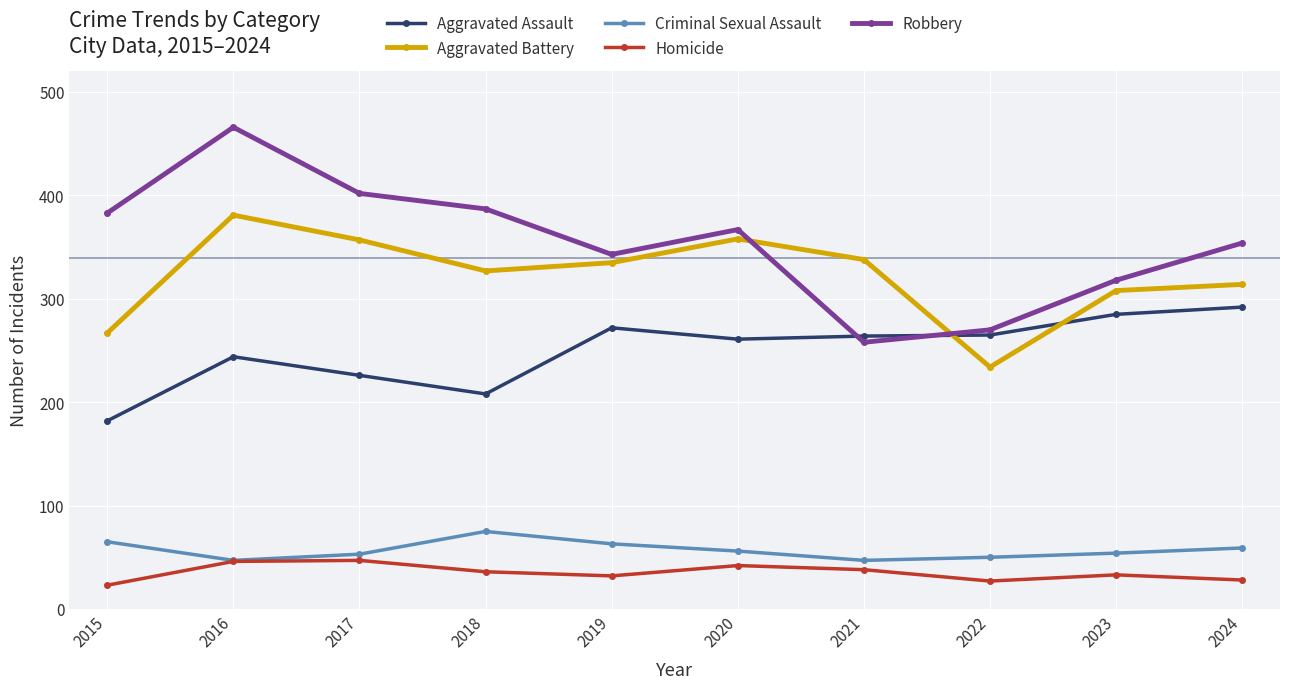

What is the value of the Robbery point at the 1st from the left?

383